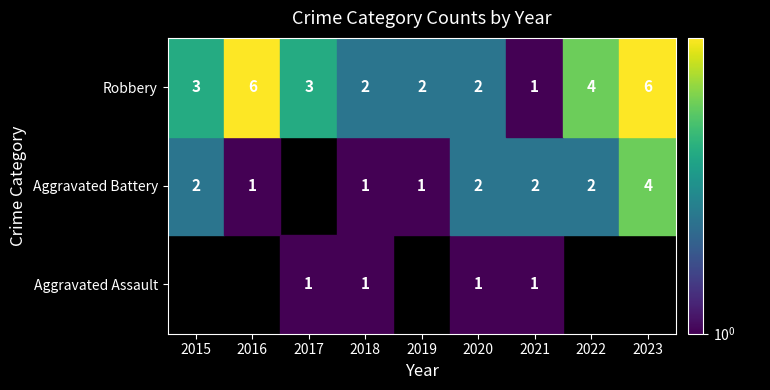

What is the sum of the Robbery values at 2023 and 2019?

8